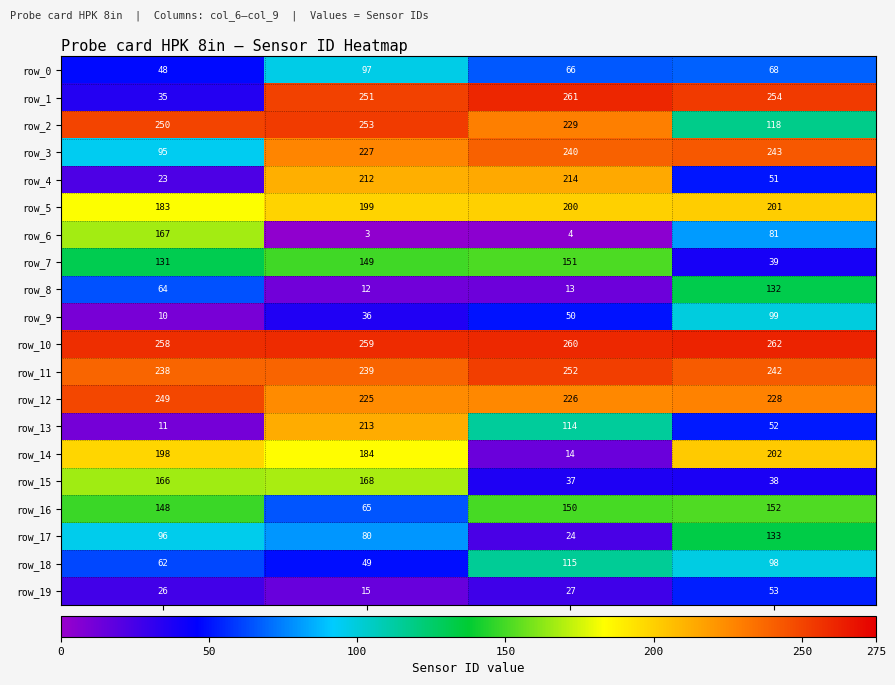

How many data points in row_16 are less than 150?

2